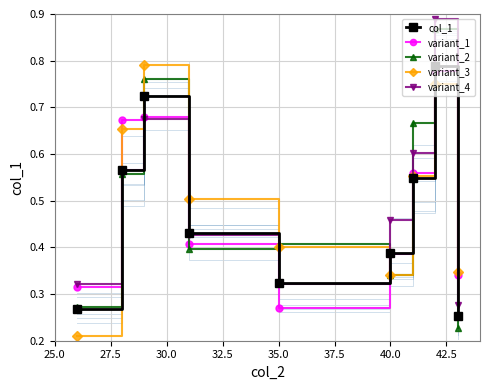

How many variant_4 values are between 0 and 1?

9